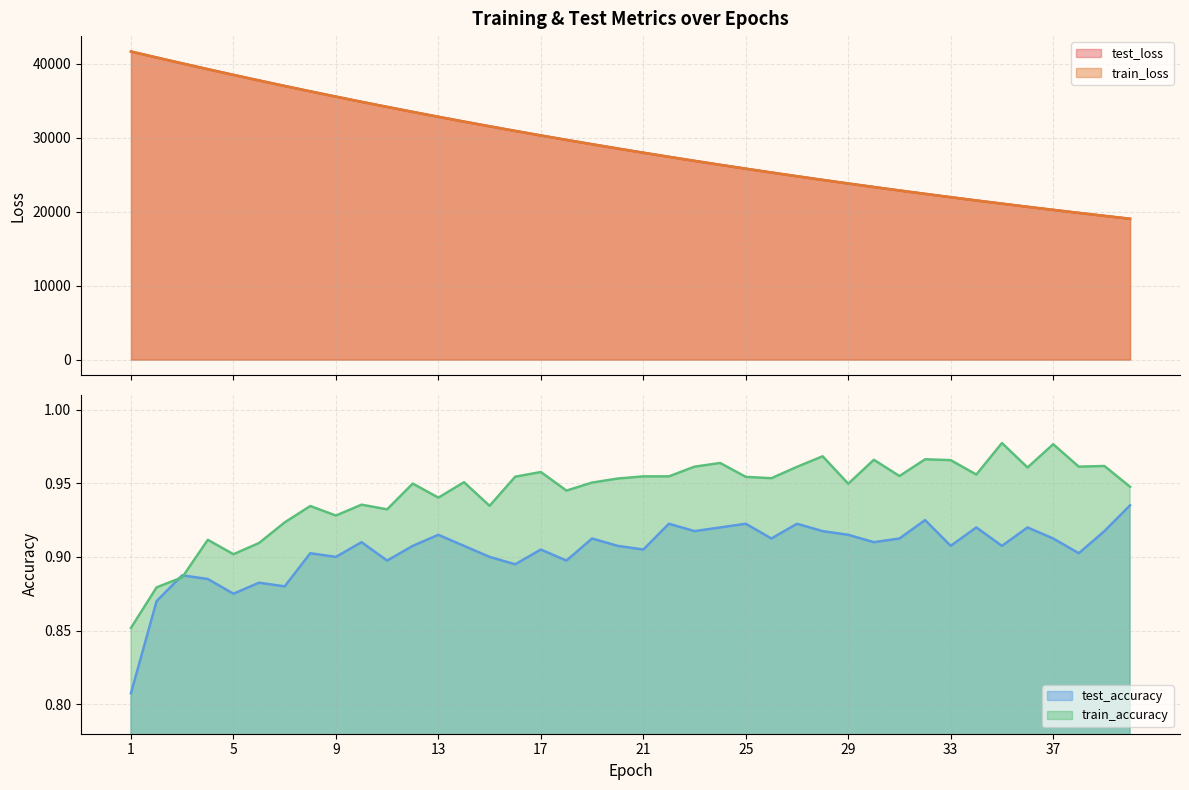

Where is the first local maximum for test_accuracy?

3